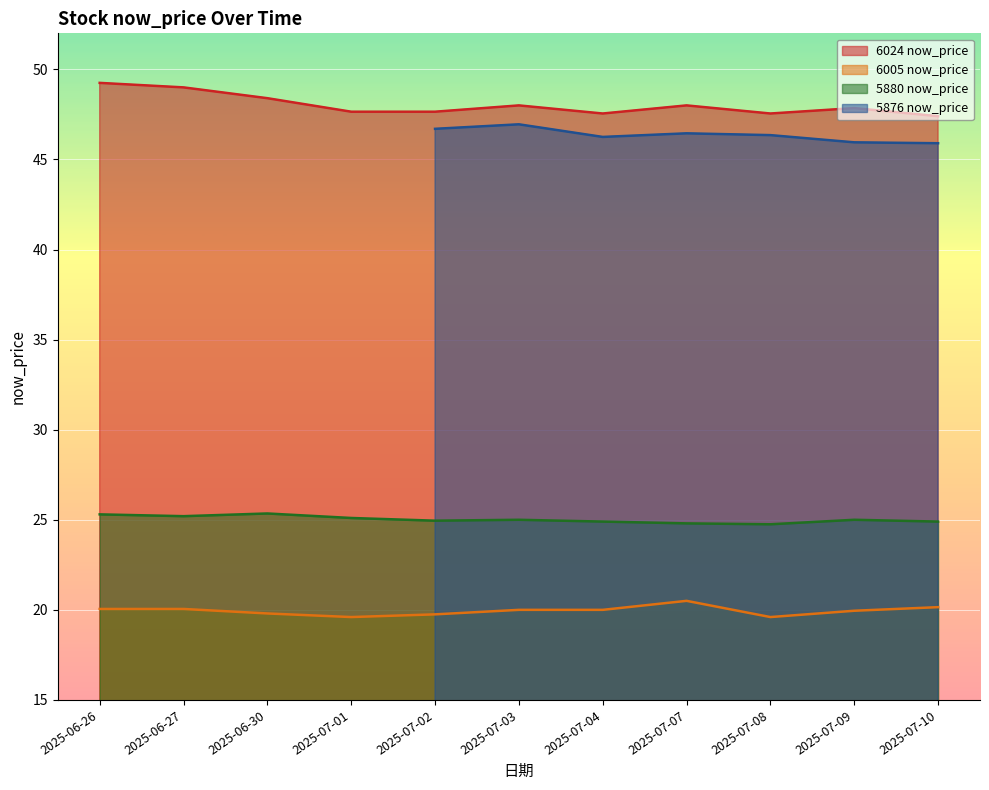

Which series changed the most between 2025-06-27 and 2025-07-07?

6024 now_price